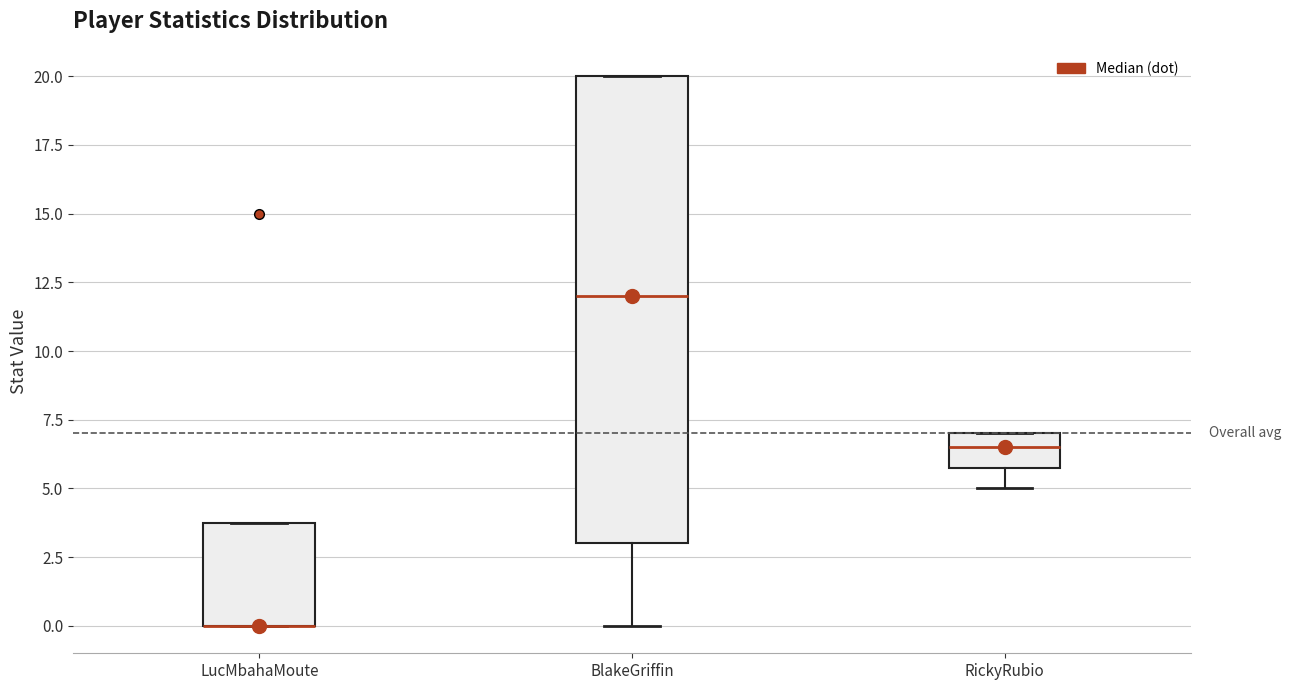

Comparing the boxes themselves (not the whiskers), which one is the tallest?

BlakeGriffin